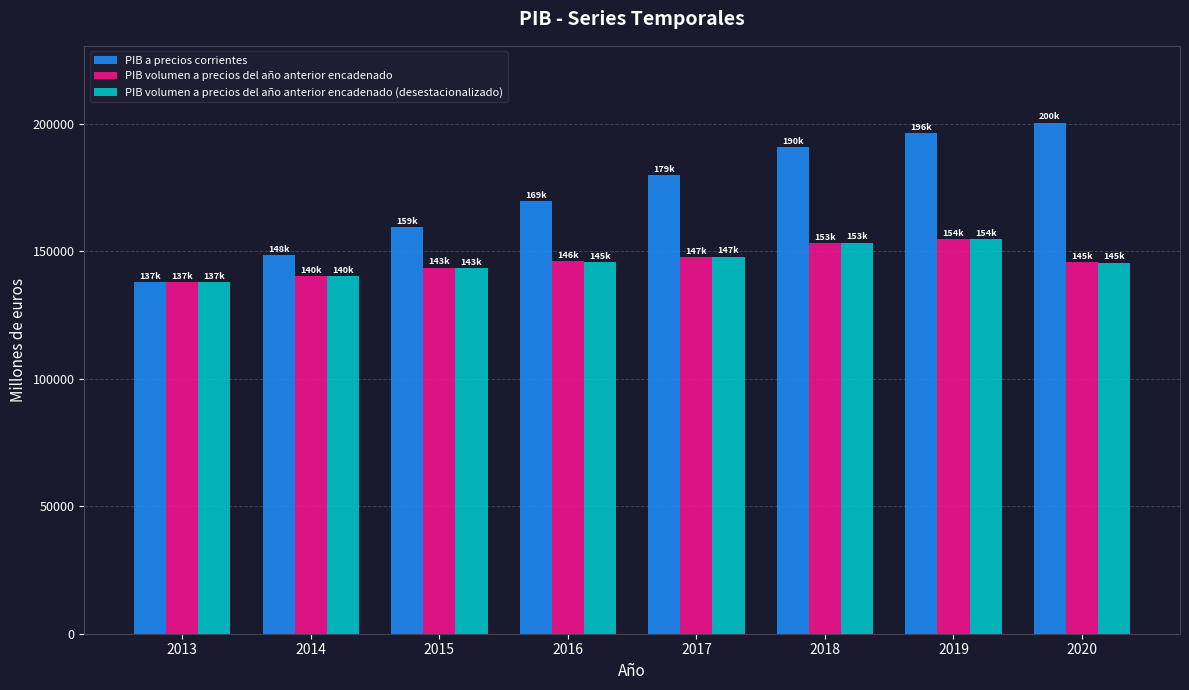

Which label corresponds to the smallest value in the chart?

2013